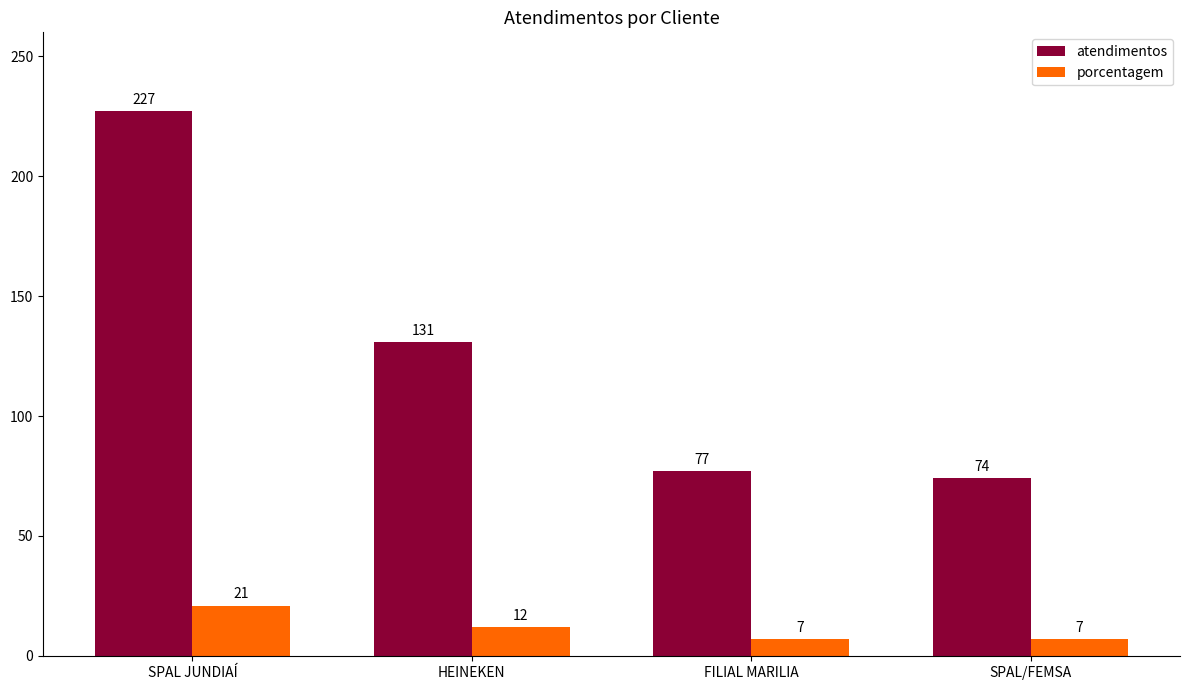

Rank the series at SPAL JUNDIAÍ from lowest to highest value.

porcentagem, atendimentos